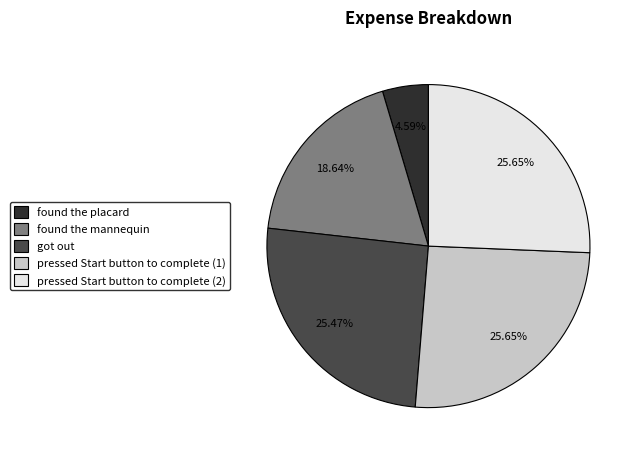

Combined, what portion of the pie is found the placard and pressed Start button to complete (1)?

30.2%